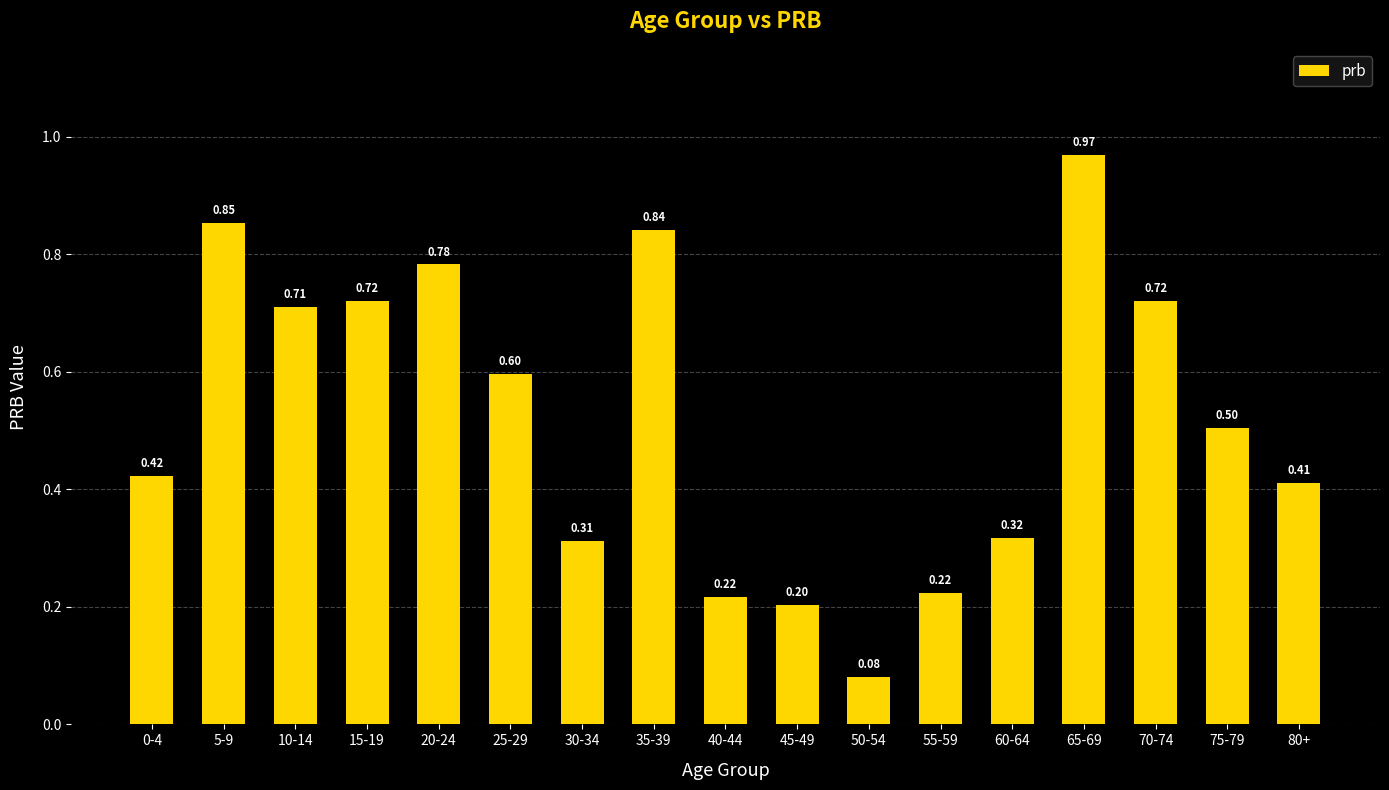

Which has a higher value, 25-29 or 50-54?

25-29